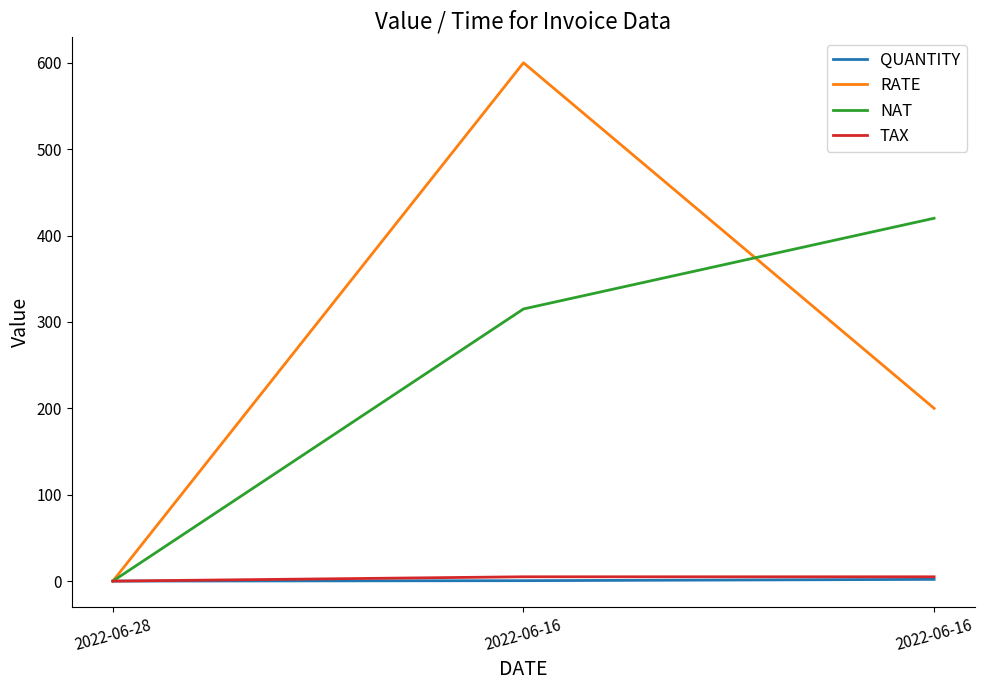

What is the difference between the QUANTITY values at 2022-06-16 and 2022-06-16?

1.5